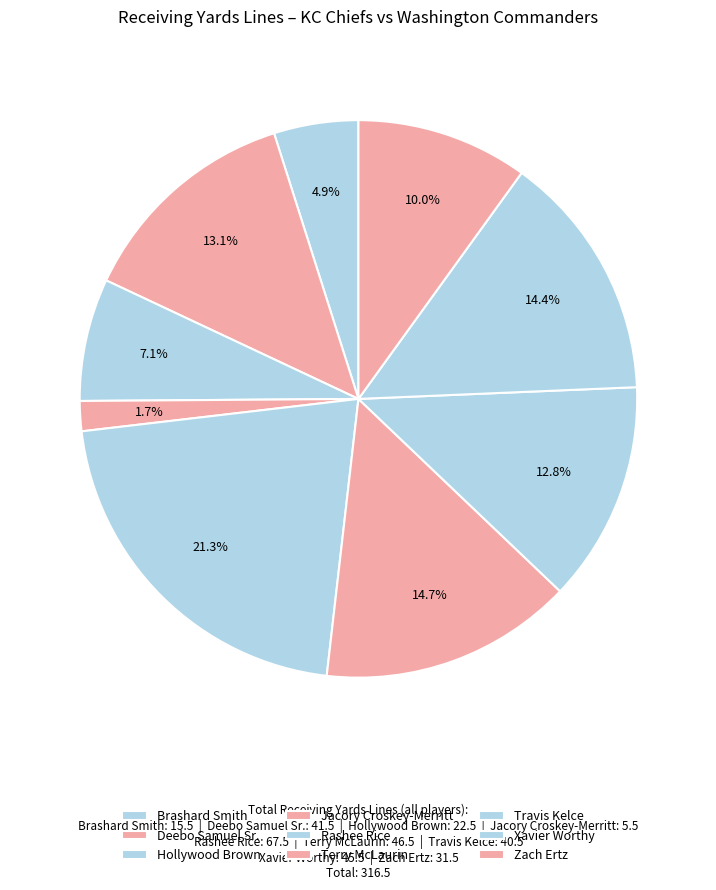

How much of the chart is everything except Hollywood Brown?

92.9%